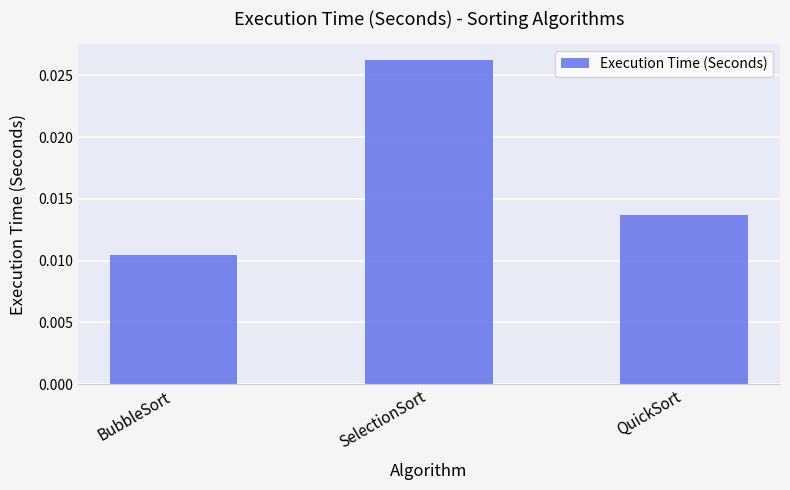

What position from the right is QuickSort?

1